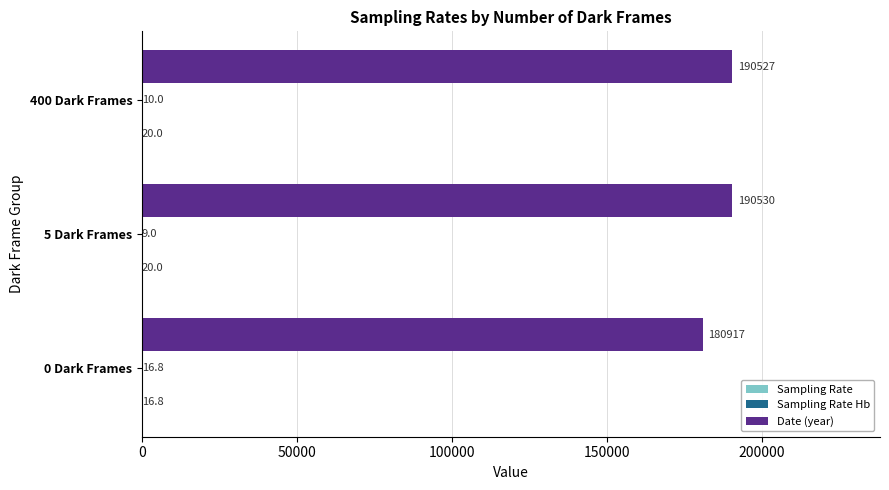

What is the sum of the Date (year) values at 5 Dark Frames and 0 Dark Frames?

371447.0